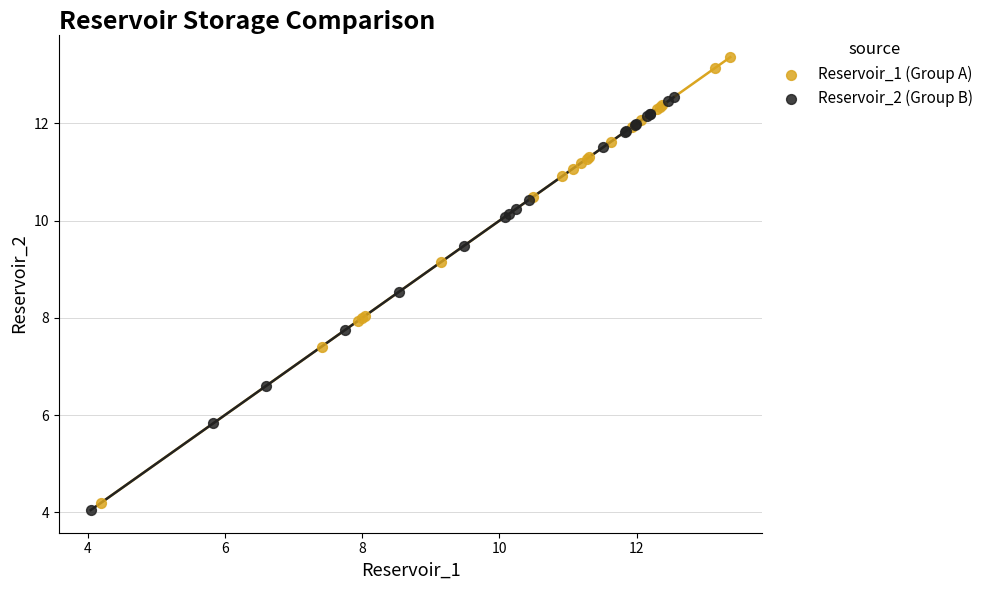

Which series reaches the maximum Y coordinate?

Reservoir_1 (Group A)